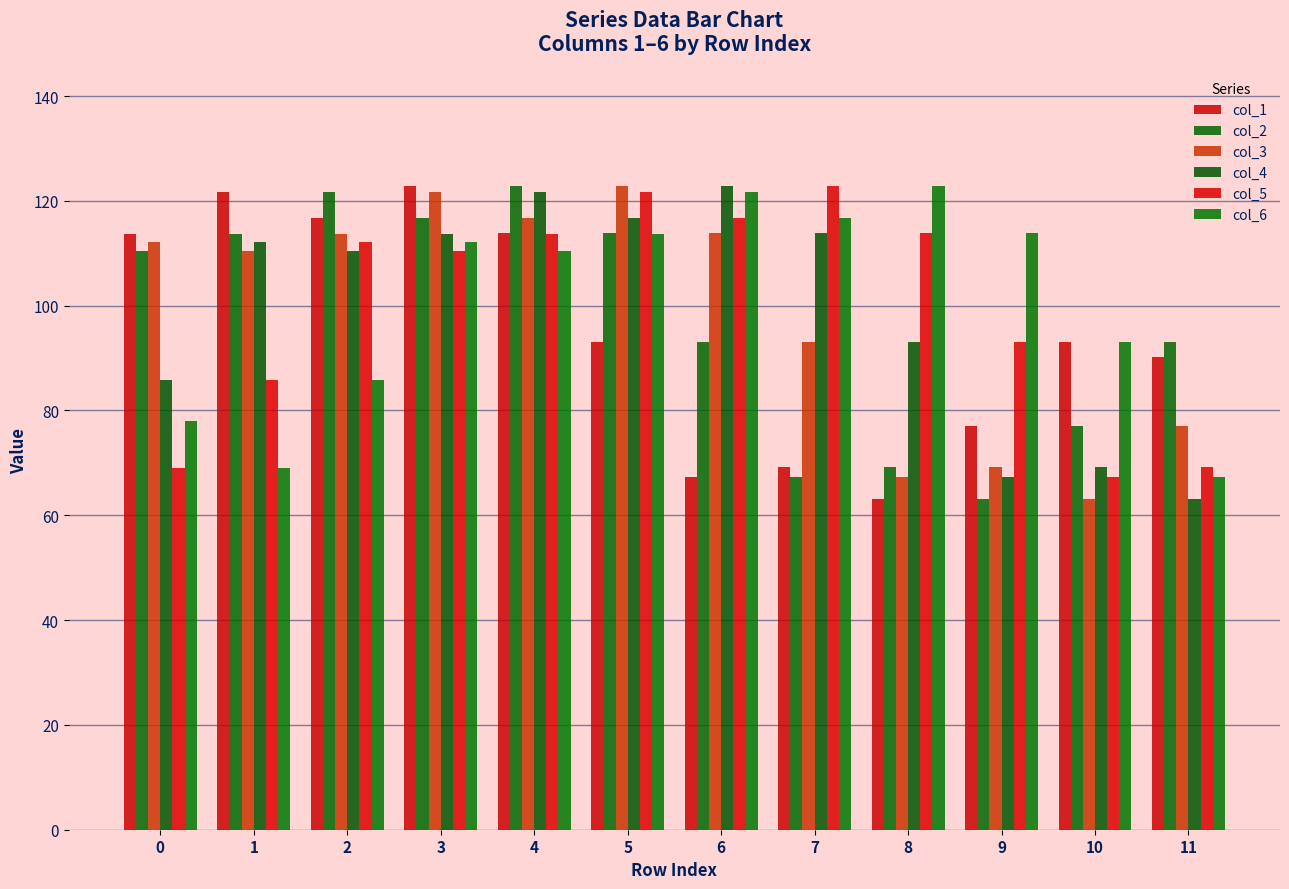

True or false: col_5 has a value of 113.7 at 4.

True